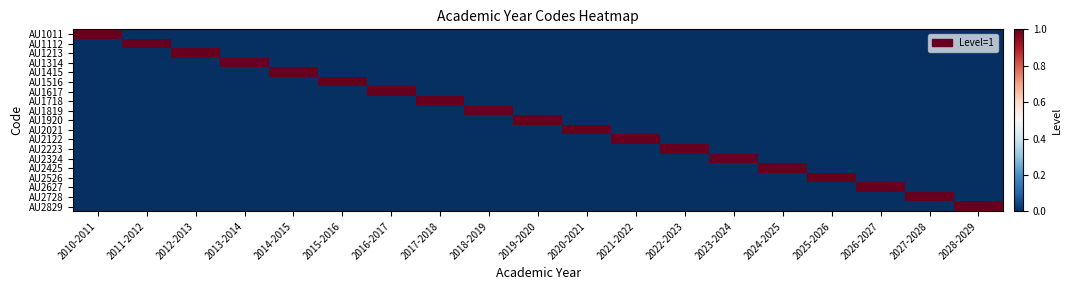

What is the maximum value shown in the chart?

1